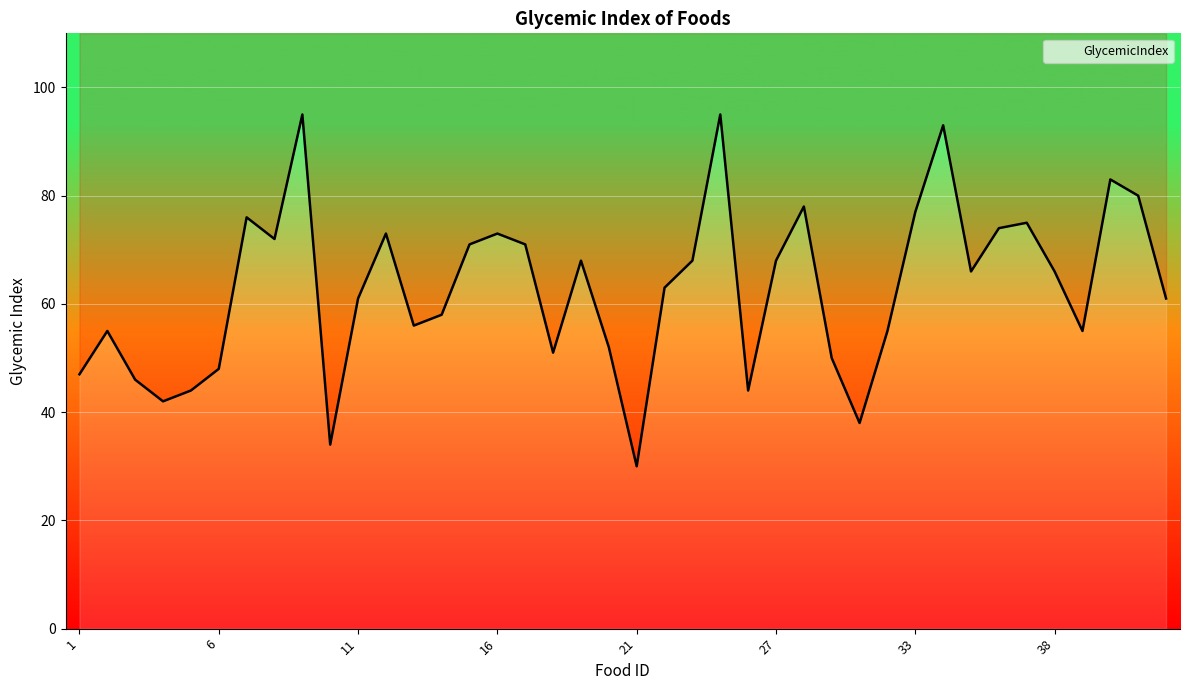

Between 15 and 13, which is larger?

15